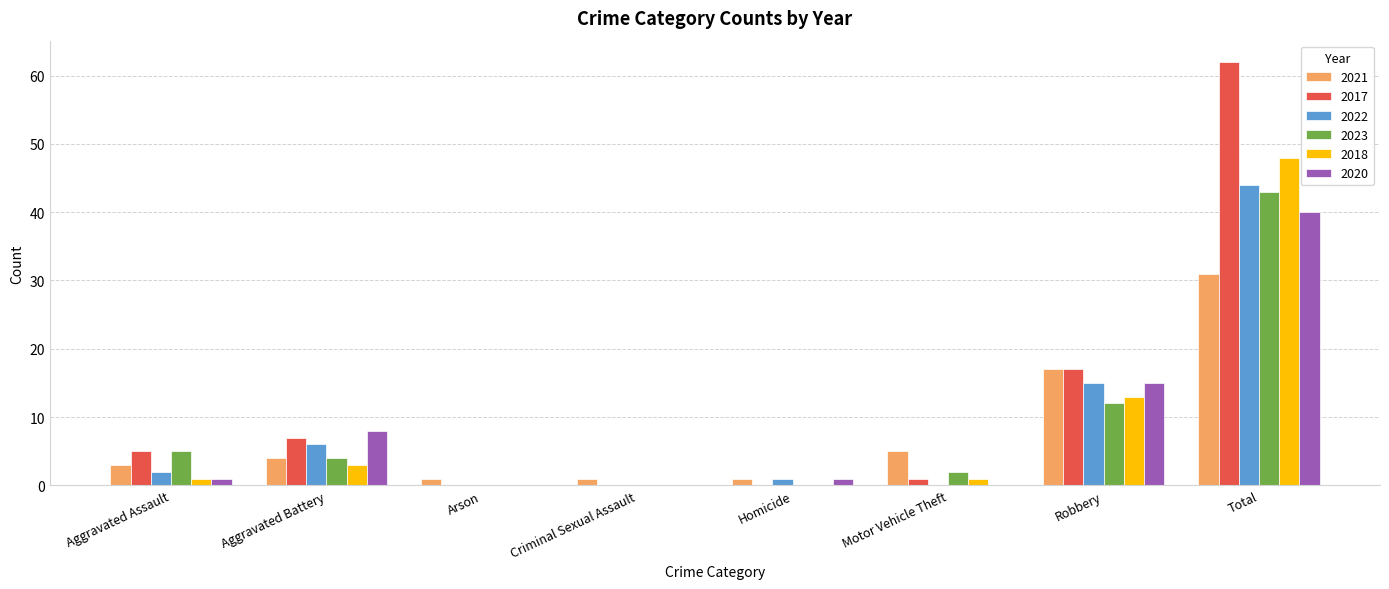

What is the spread (max minus min) of values at Robbery?

5